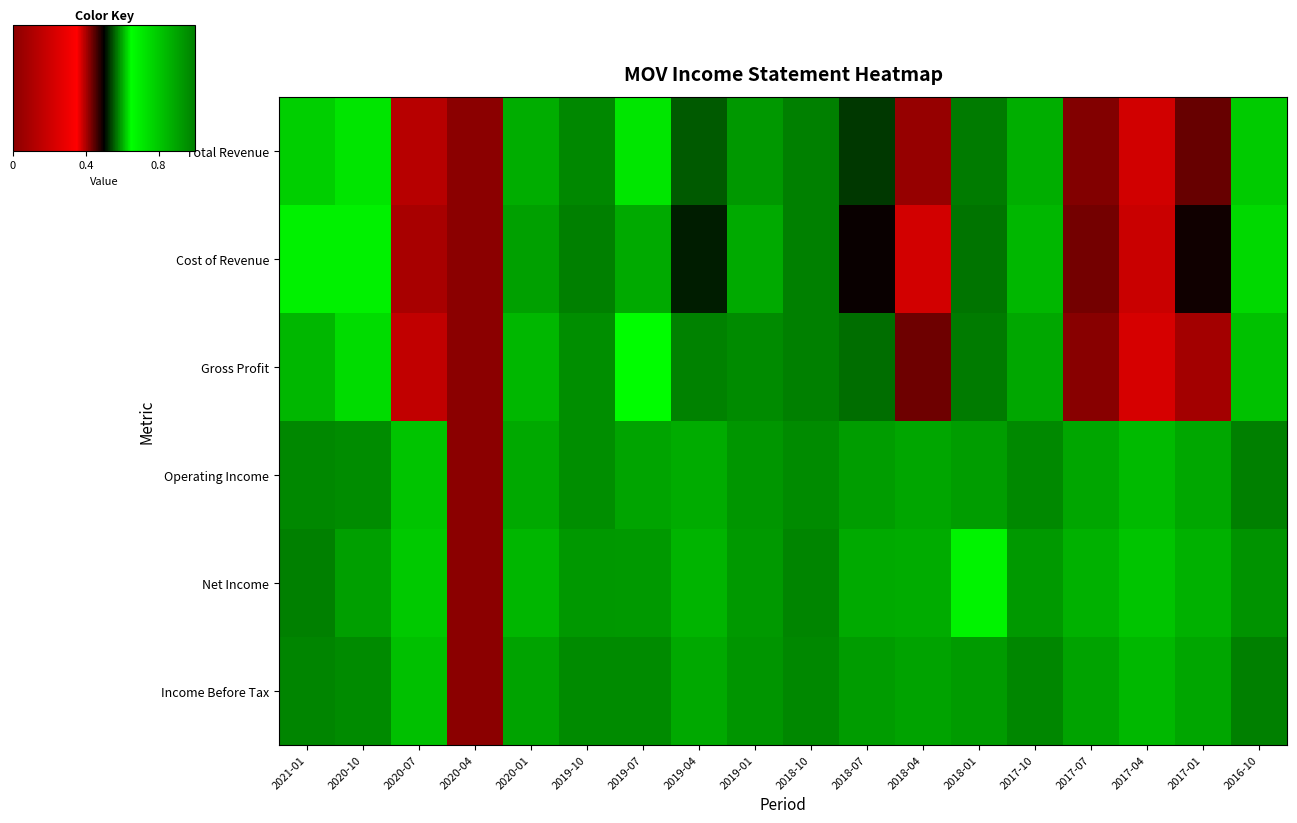

At how many categories does at least one series exceed 0?

17